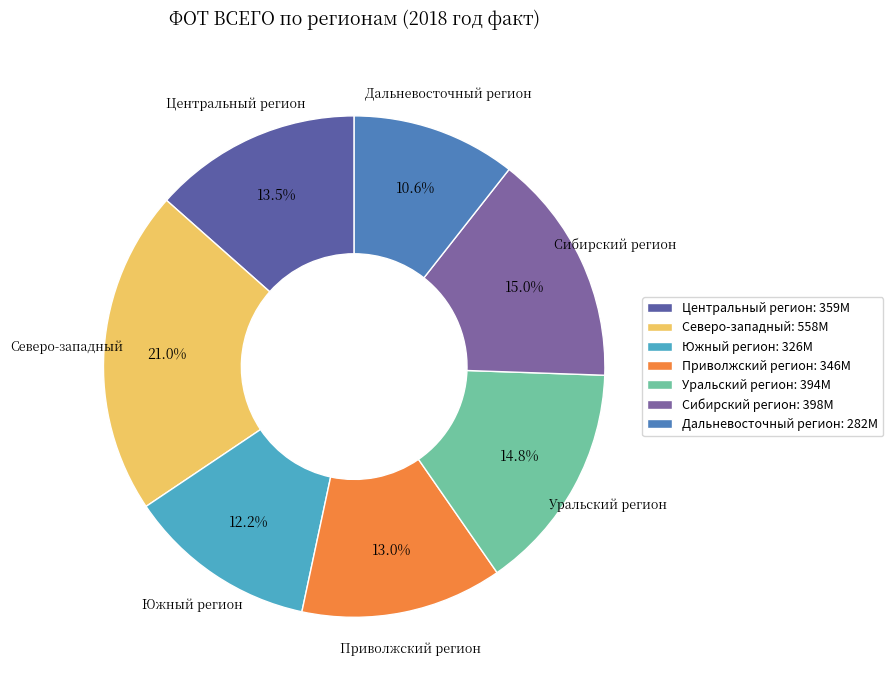

Does Приволжский регион account for over 50% of the chart?

No